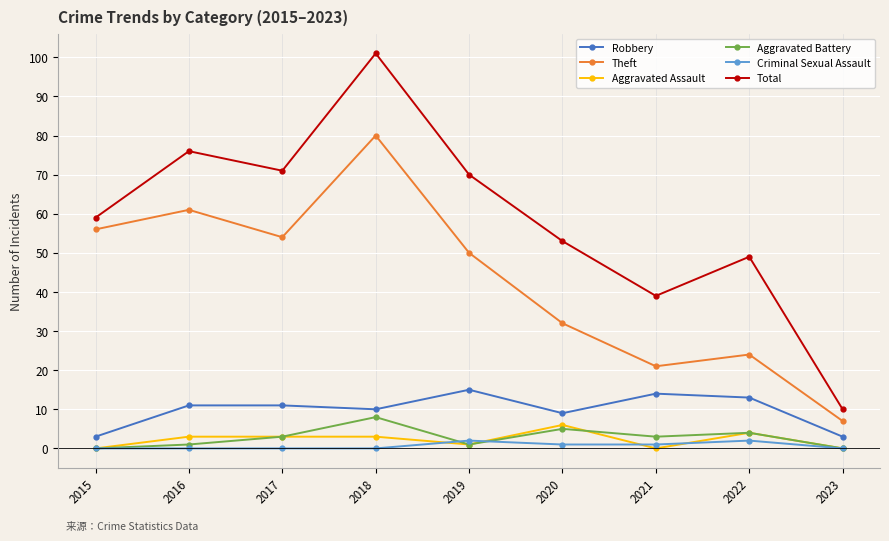

How many values in the Aggravated Battery series are below 3?

4